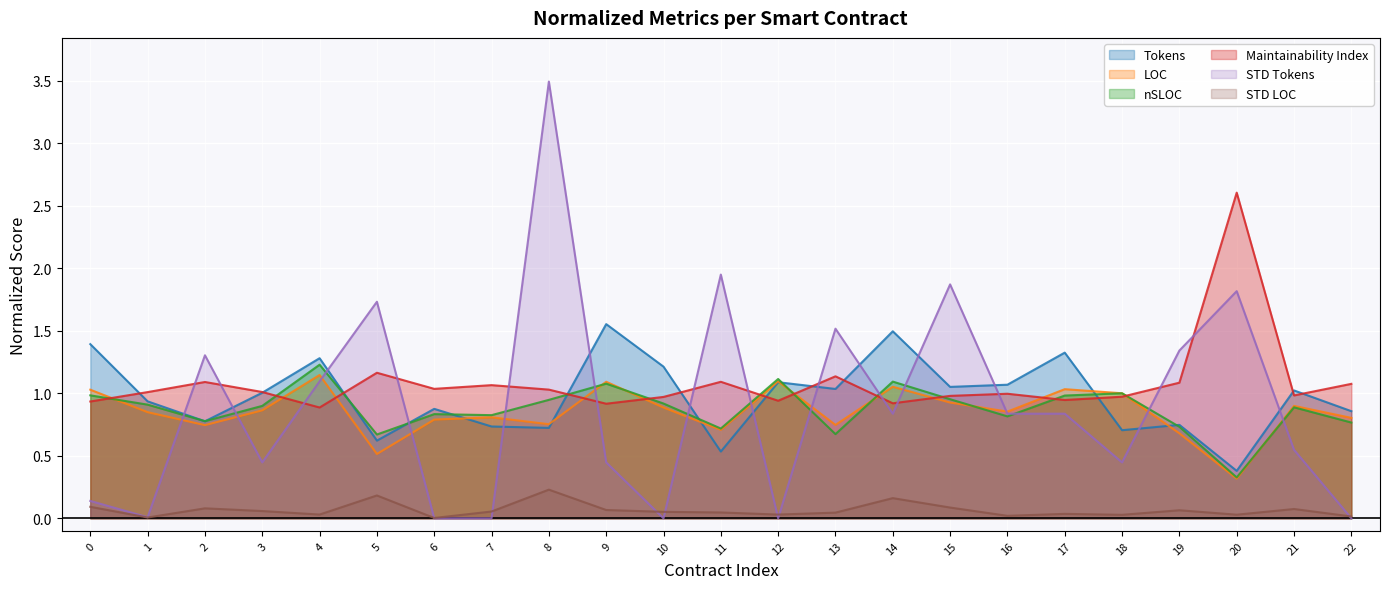

What is the sum of all STD LOC values?

1.5